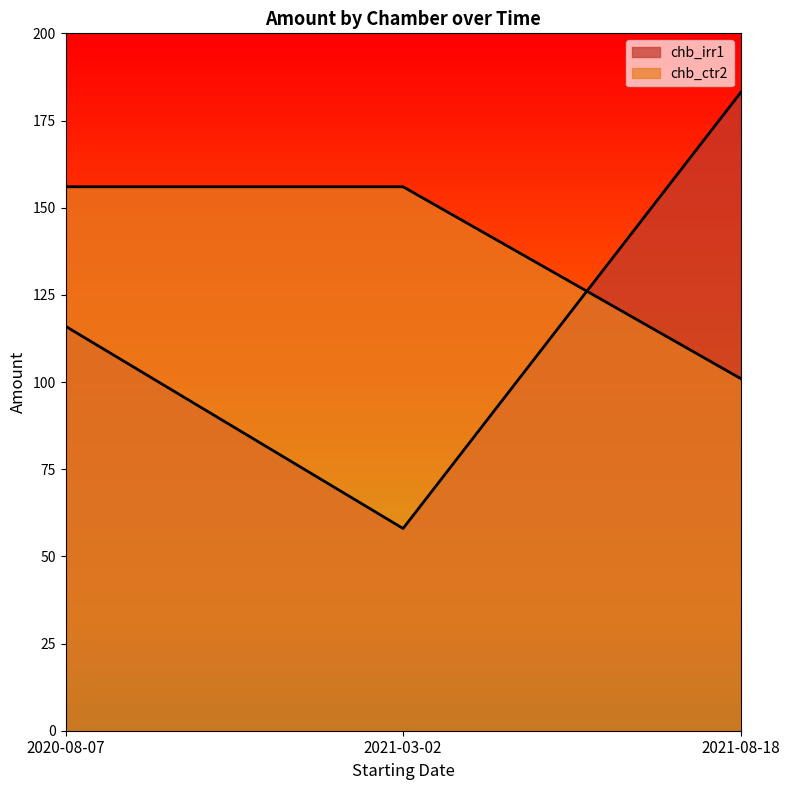

What is the greatest value displayed?

183